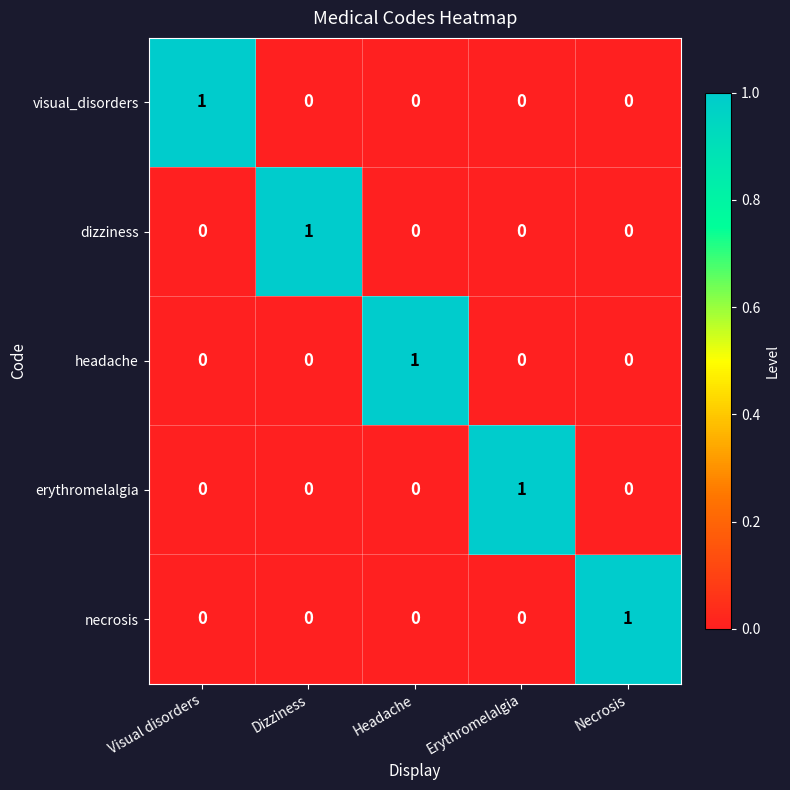

At how many categories does at least one series exceed 0?

5